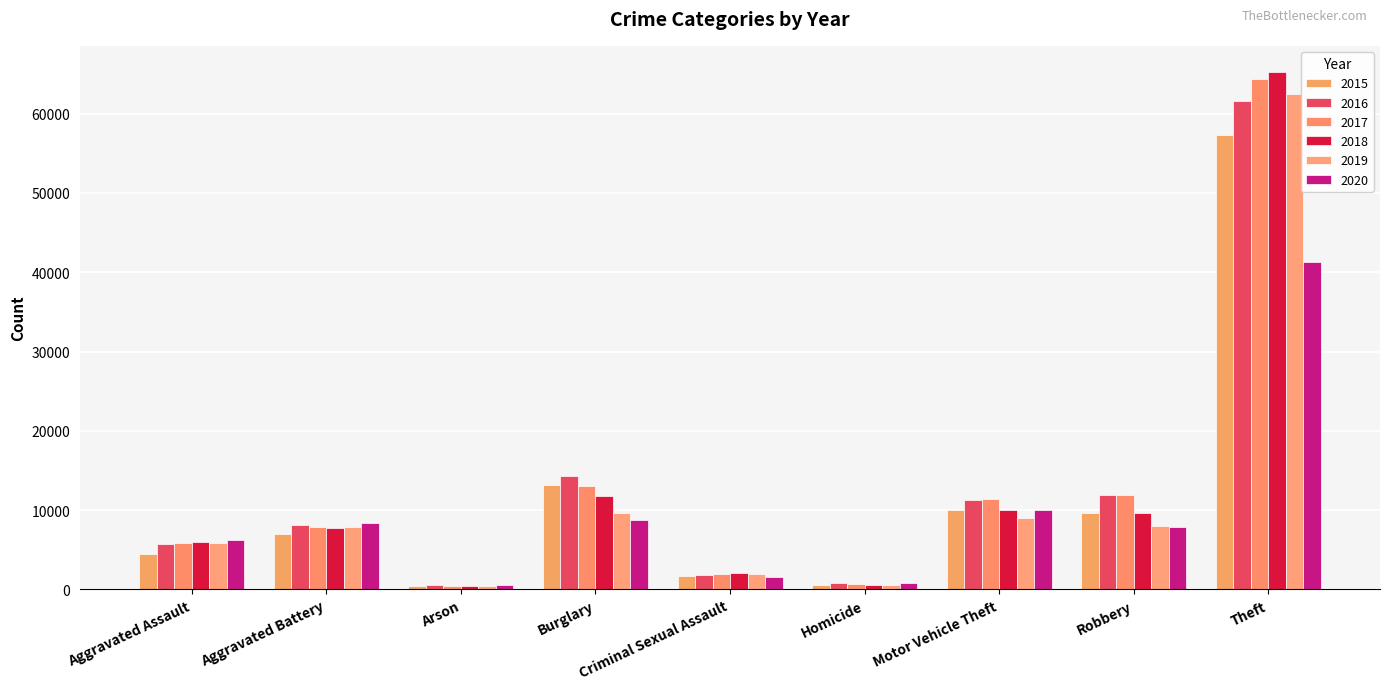

What are all the series names shown in the legend?

2015, 2016, 2017, 2018, 2019, 2020